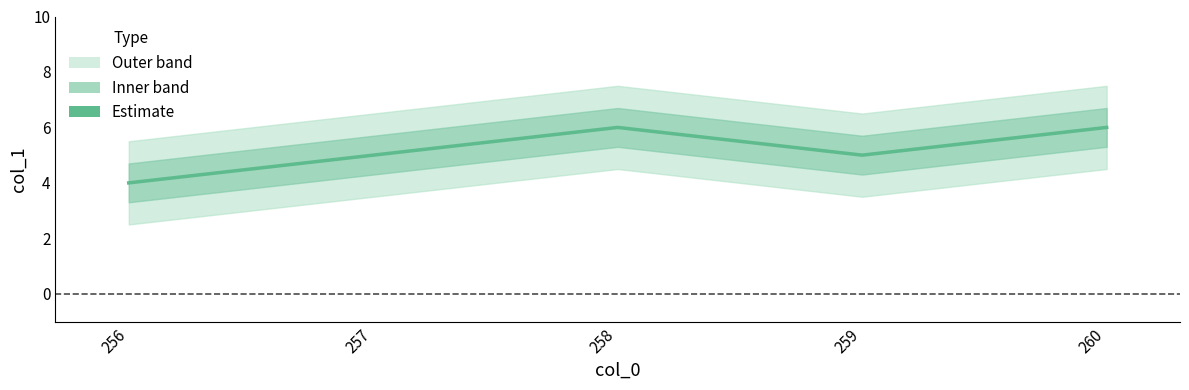

Does the chart have visible grid lines?

No